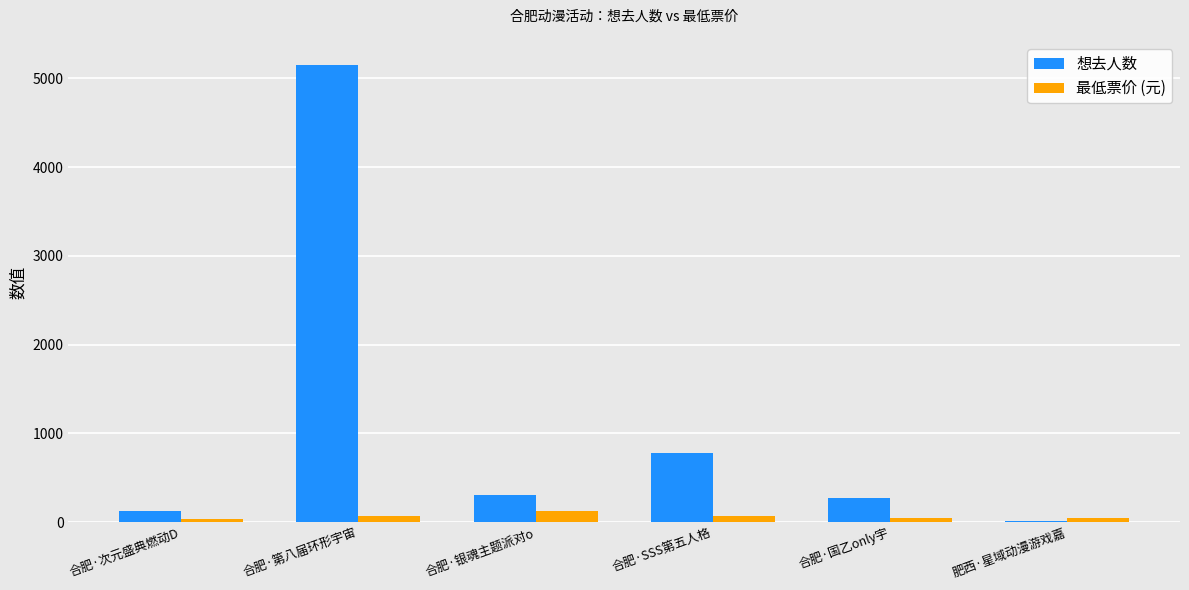

At which category does the chart reach its peak across all series?

合肥·第八届环形宇宙